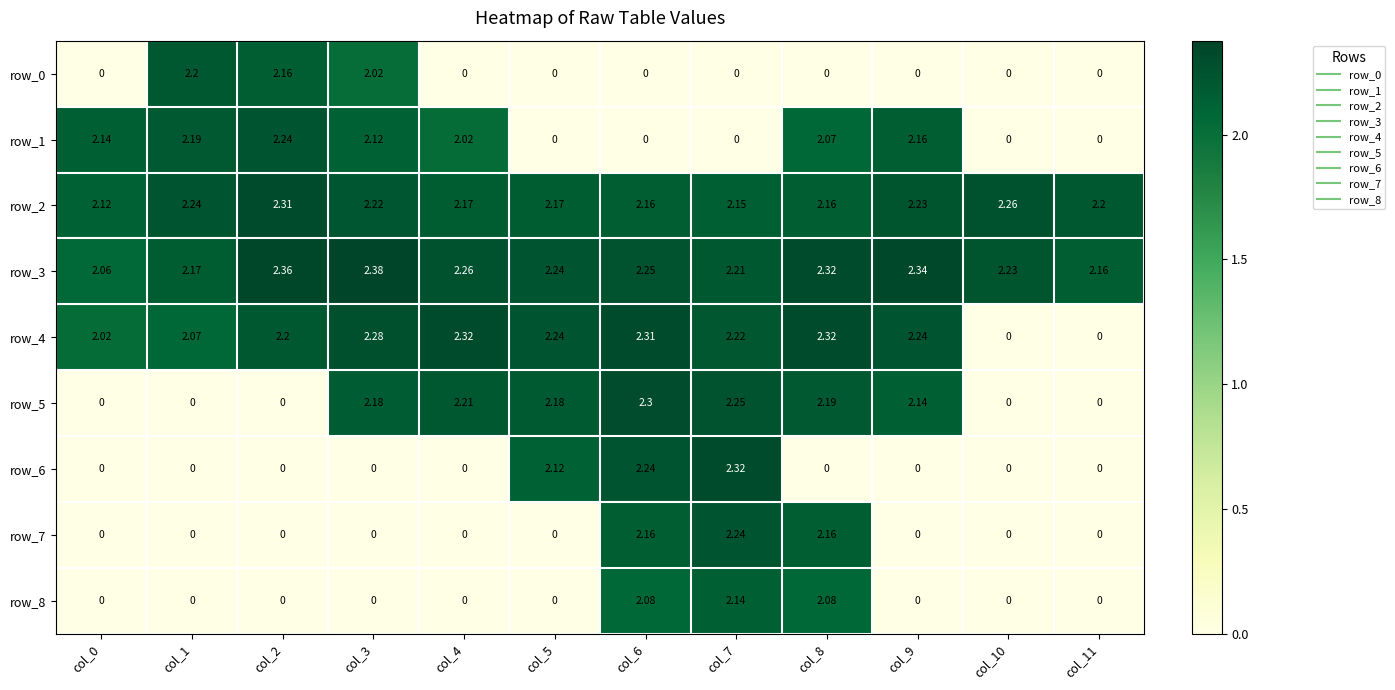

Is the value of row_3 at col_4 greater than the value of row_0 at col_2?

Yes